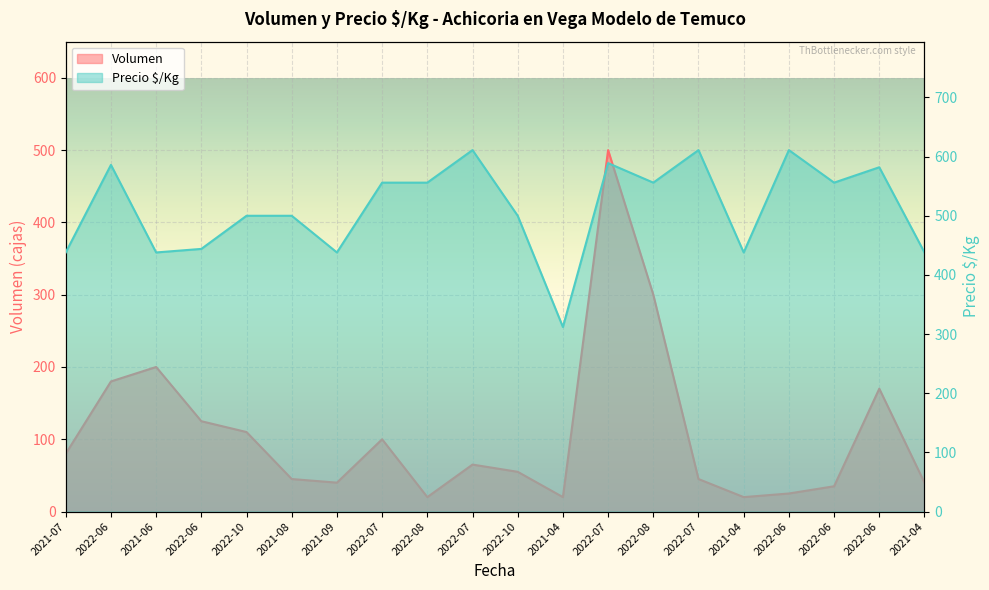

What is the difference between the Precio $/Kg values at 2021-09 and 2022-08?

118